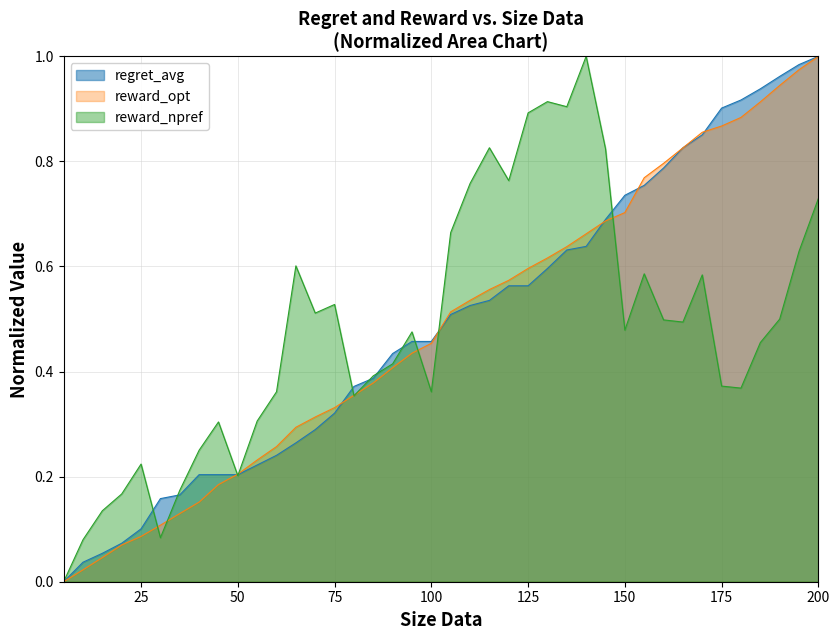

How many intersections are there between regret_avg and reward_npref?

11